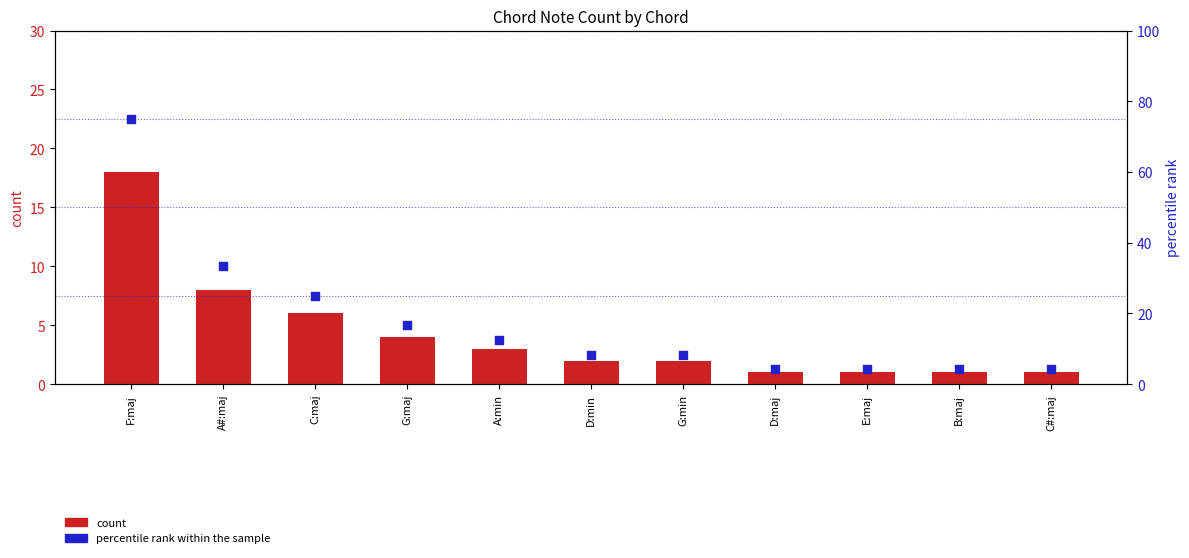

Which series reaches the maximum Y coordinate?

percentile rank within the sample